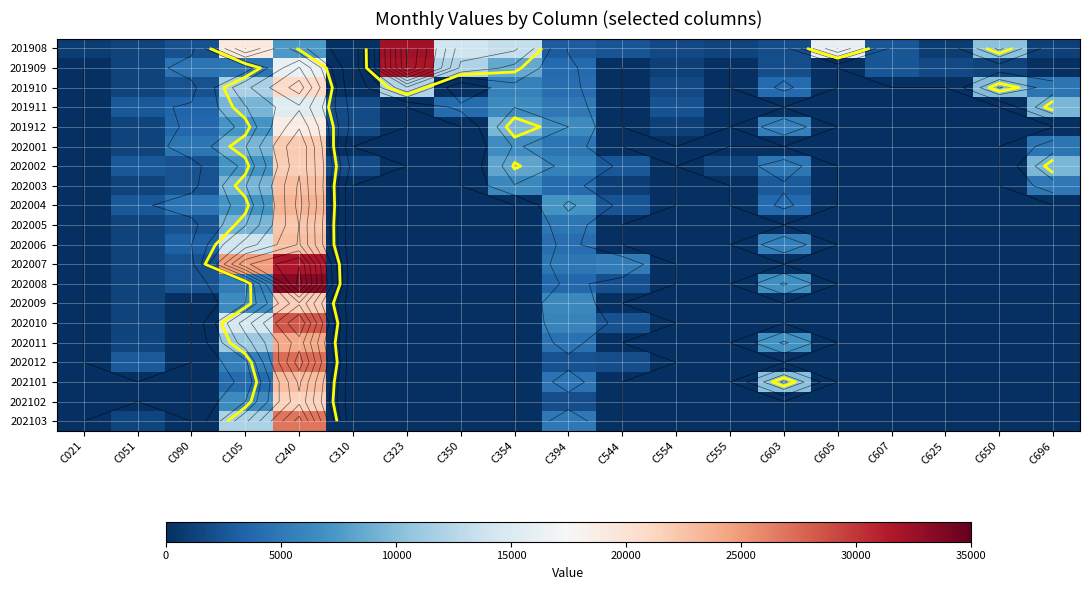

The 202001 series shows 13212 at C310. True or false?

False